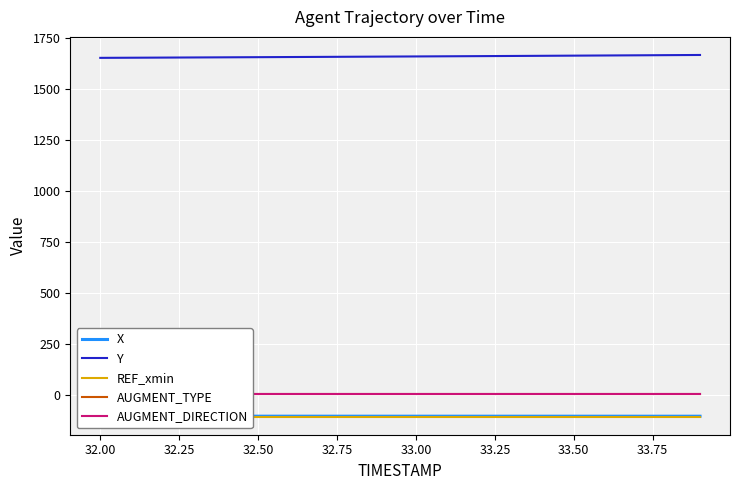

The value of Y at 33.50 is 1665.1. True or false?

True